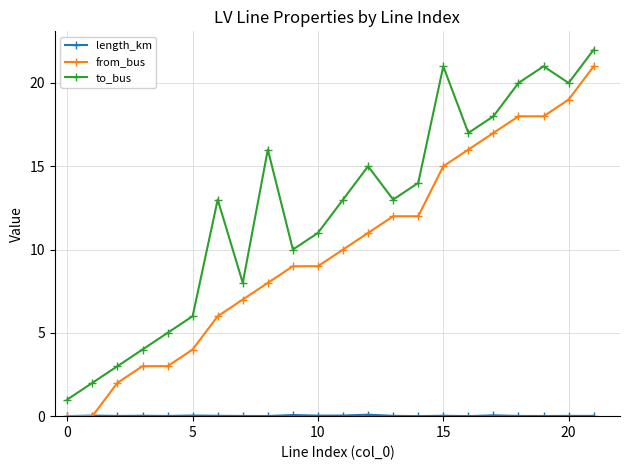

What is the value of the from_bus point at the 11th from the left?

9.0